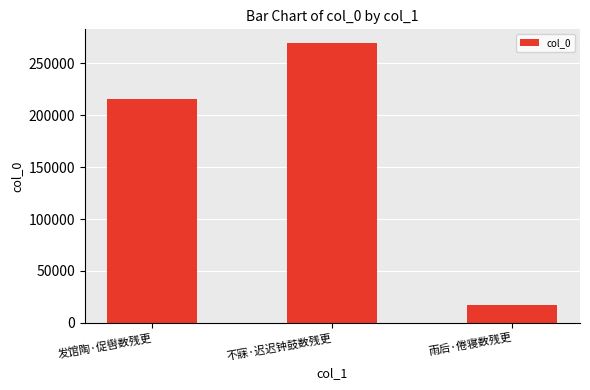

What is the value of the 3rd bar from the left?

16968